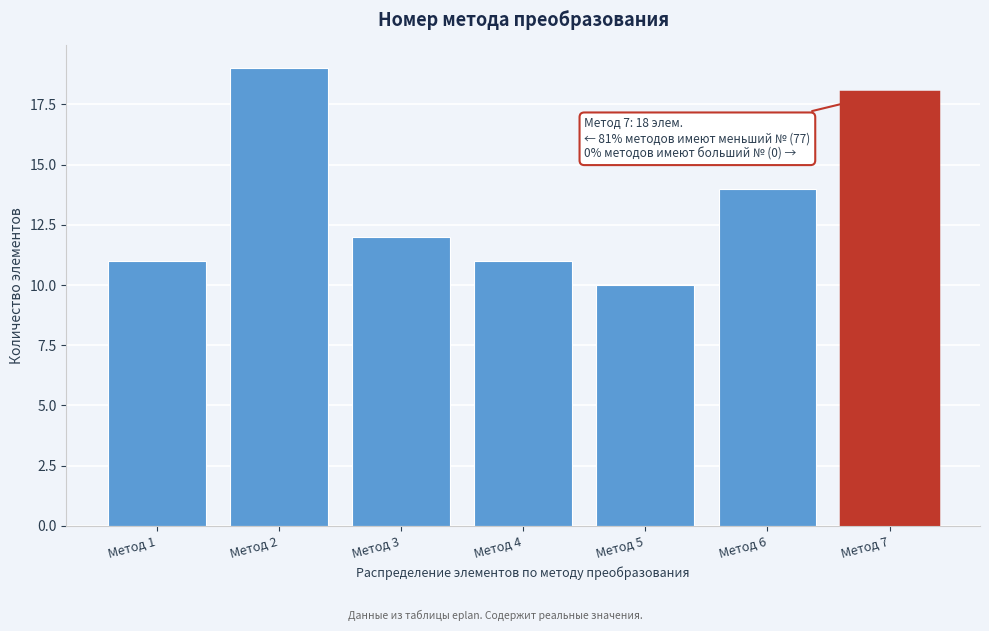

Over which range of the x-axis is the bar tallest?

1.5 to 2.5